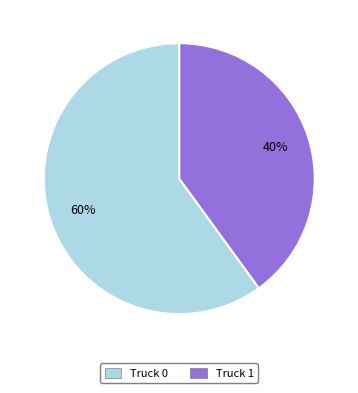

Is the sum of Truck 1 and Truck 0 greater than half?

Yes